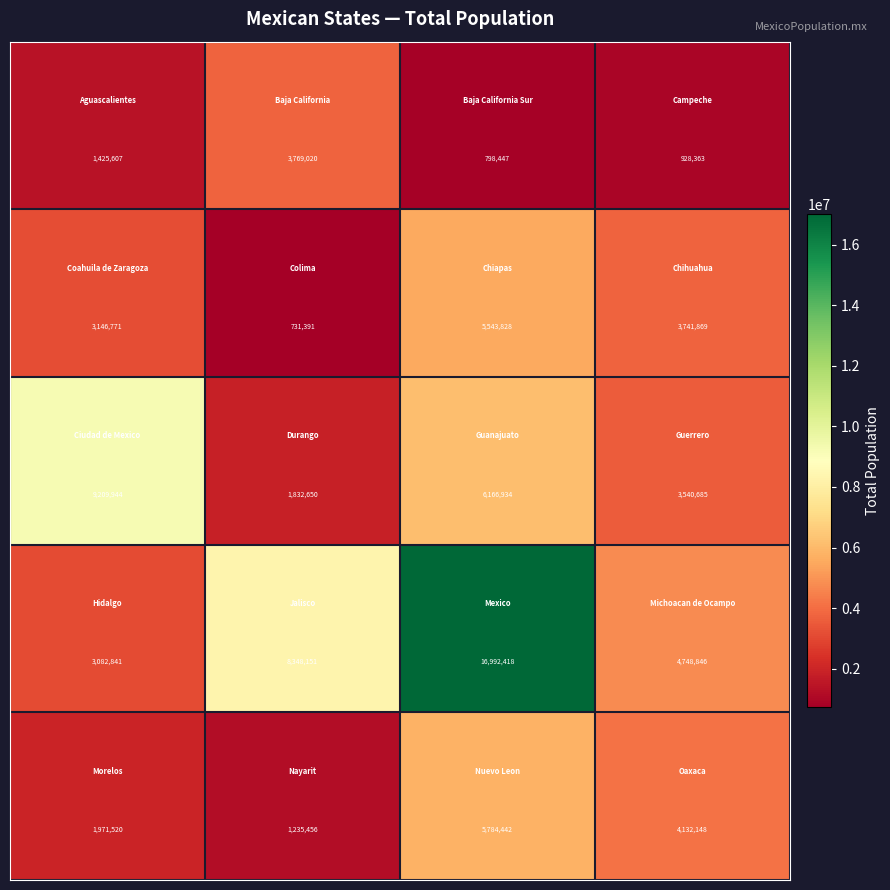

What is the smallest value displayed?

731391